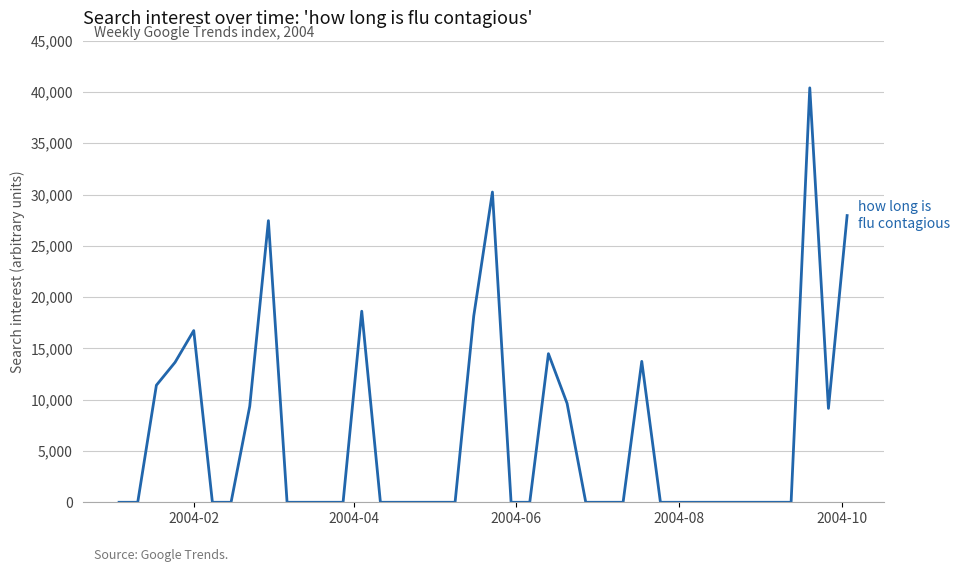

What is the difference between the maximum and minimum values?

40399.2